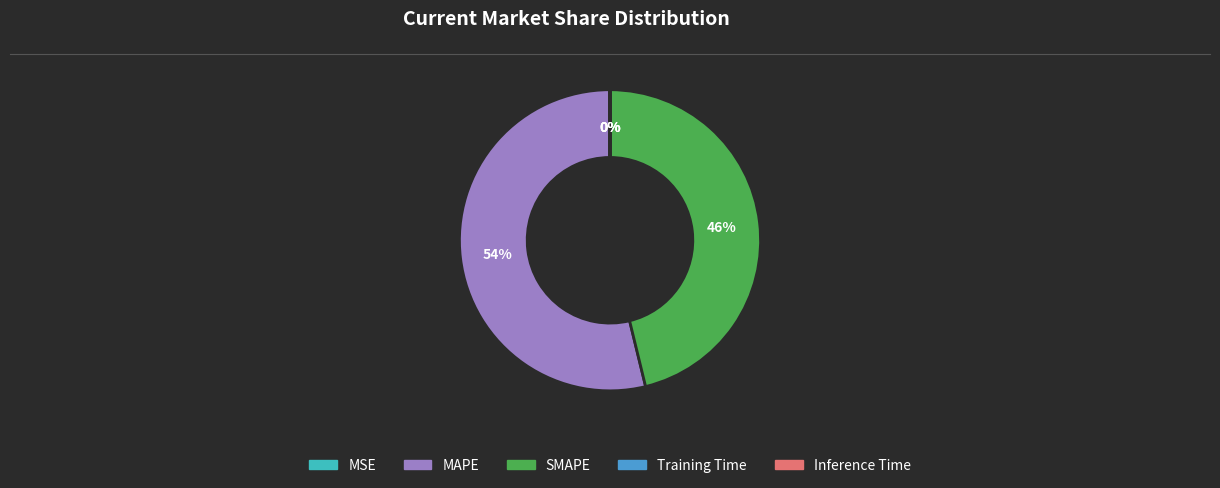

To the nearest percent, what is the average slice percentage?

20%